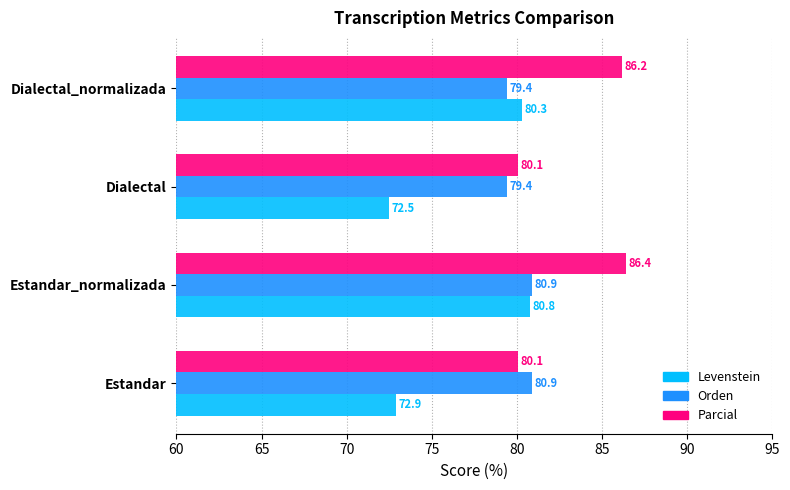

At which label is Levenstein closest to 76?

Estandar